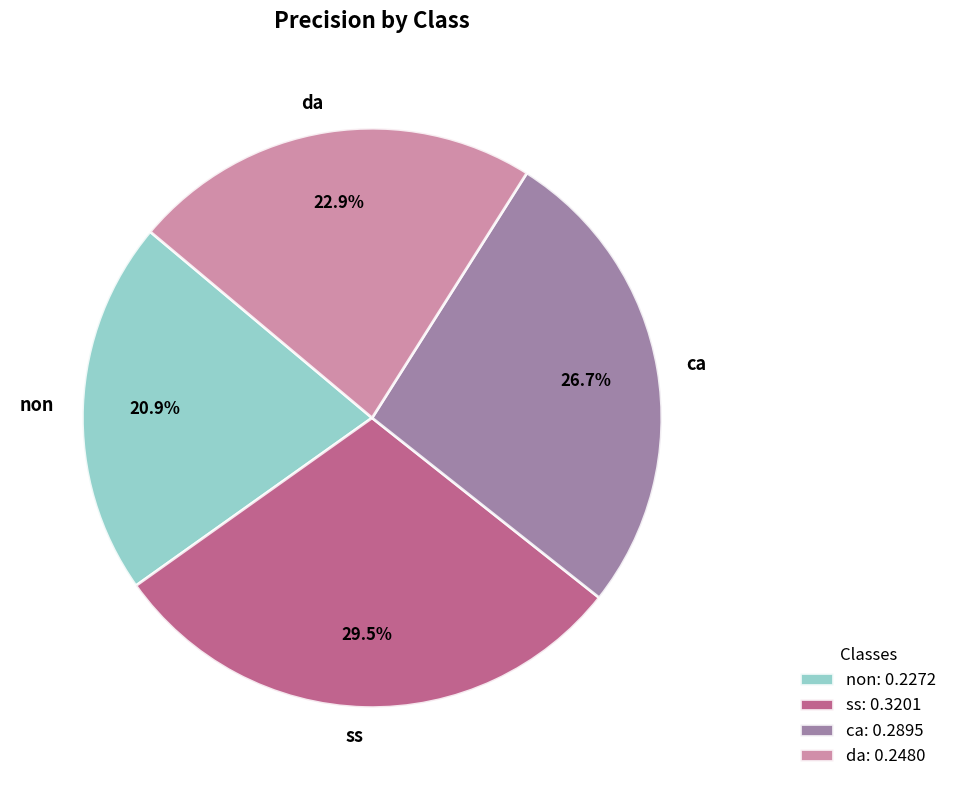

Do ca and ss together represent more than half of the pie?

Yes